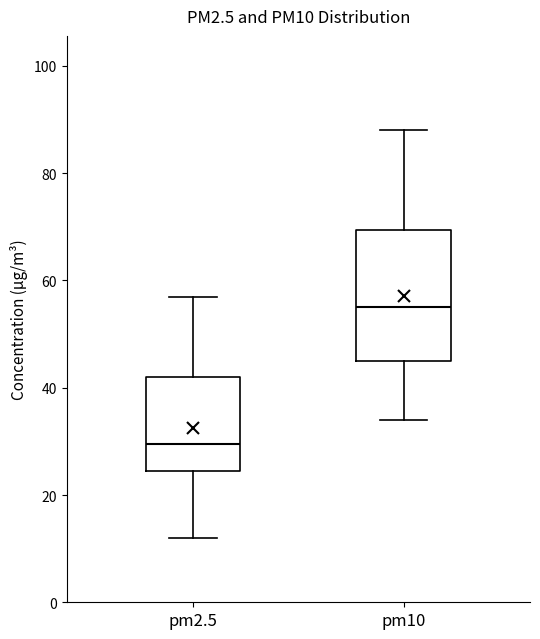

Where is the lower edge of the box for pm2.5 on the y-axis? The values are not printed on the chart, so give them approximately, as read against the axis.

24